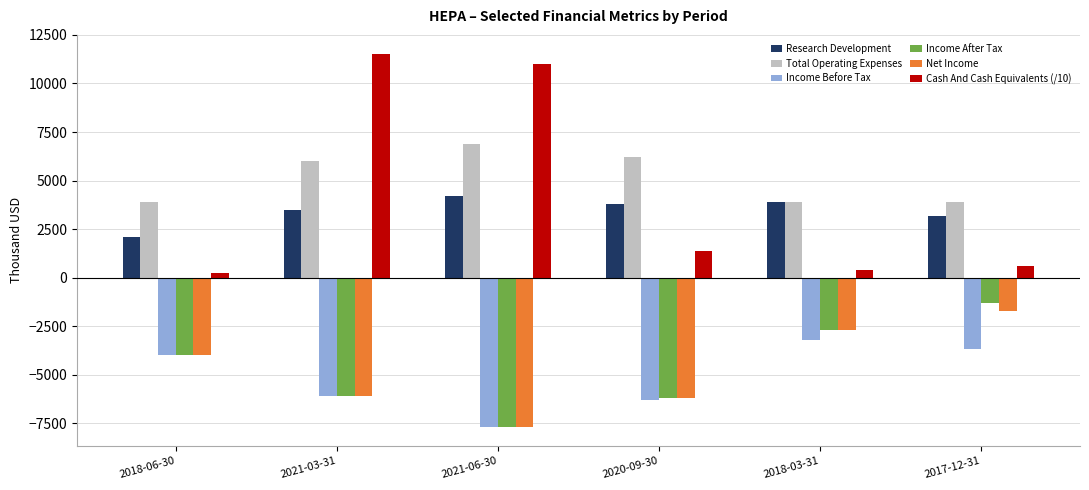

At how many categories does at least one series exceed 9558?

2